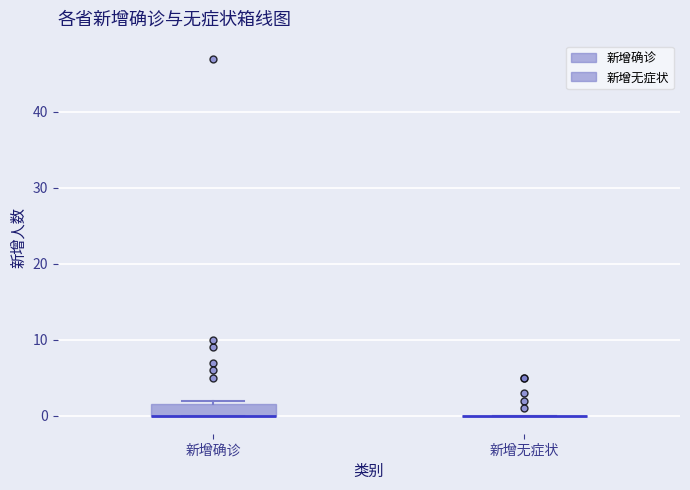

Where is the upper edge of the box for 新增确诊 on the y-axis? The values are not printed on the chart, so give them approximately, as read against the axis.

2